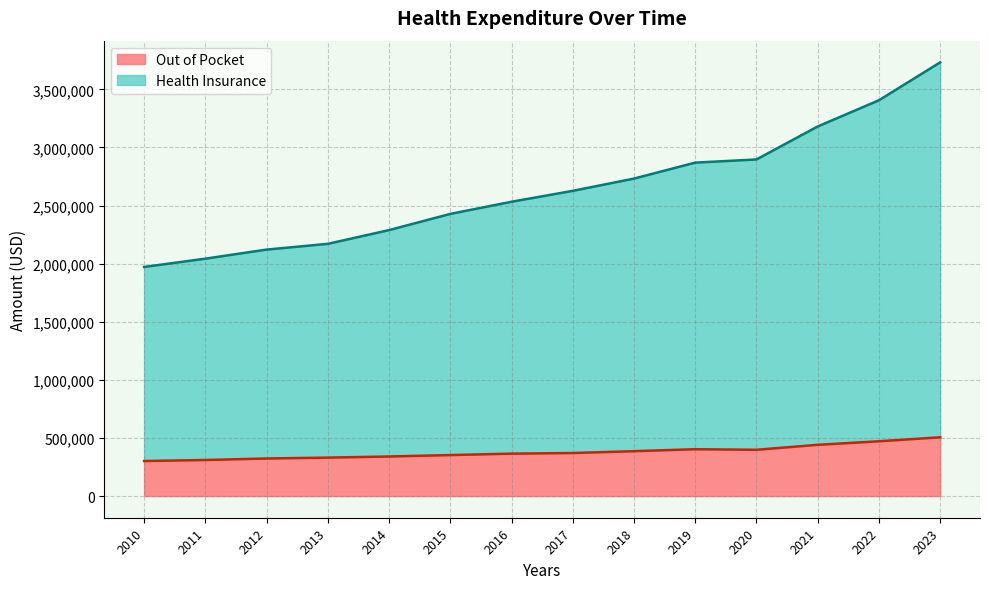

Rank the categories by Health Insurance value from lowest to highest.

2010, 2011, 2012, 2013, 2014, 2015, 2016, 2017, 2018, 2019, 2020, 2021, 2022, 2023